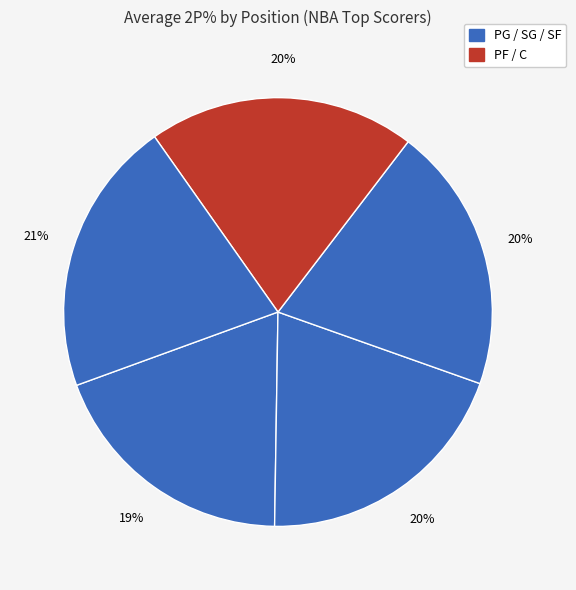

Does any single category account for the majority?

No